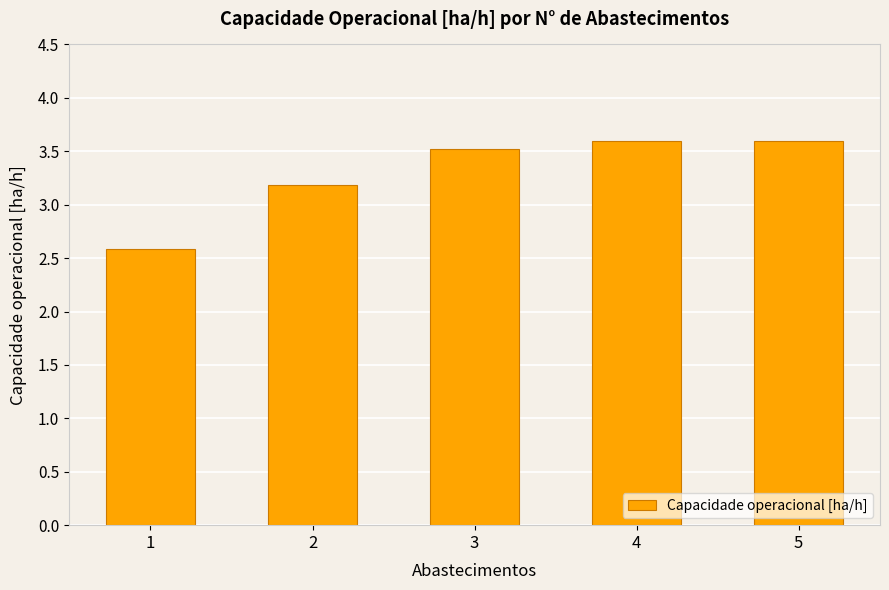

What is the smallest value displayed?

2.6